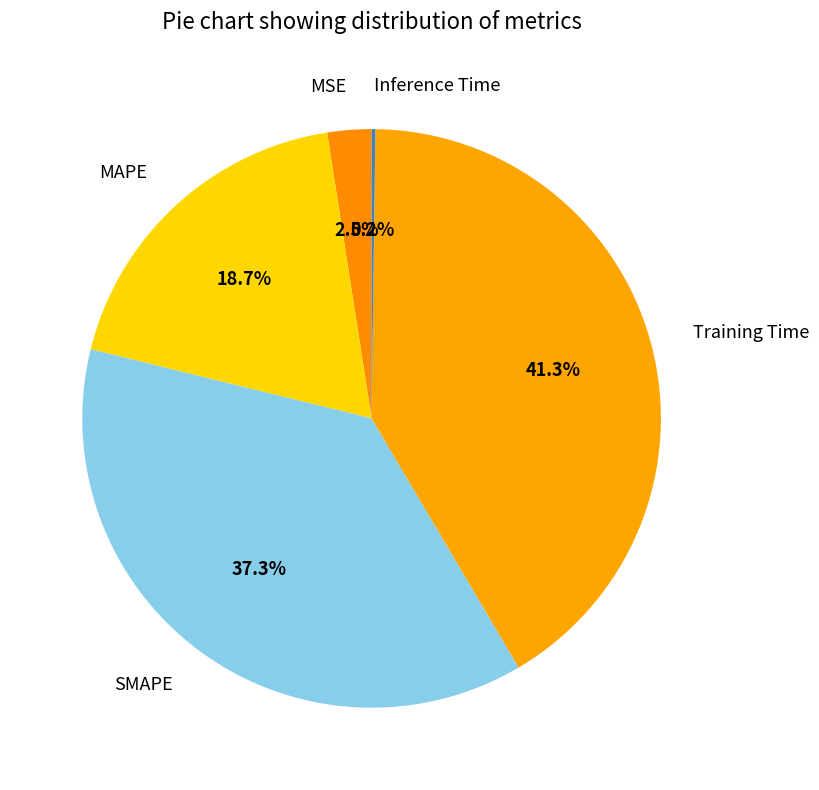

Approximately how many times larger is the value at MAPE compared to Training Time?

0.5